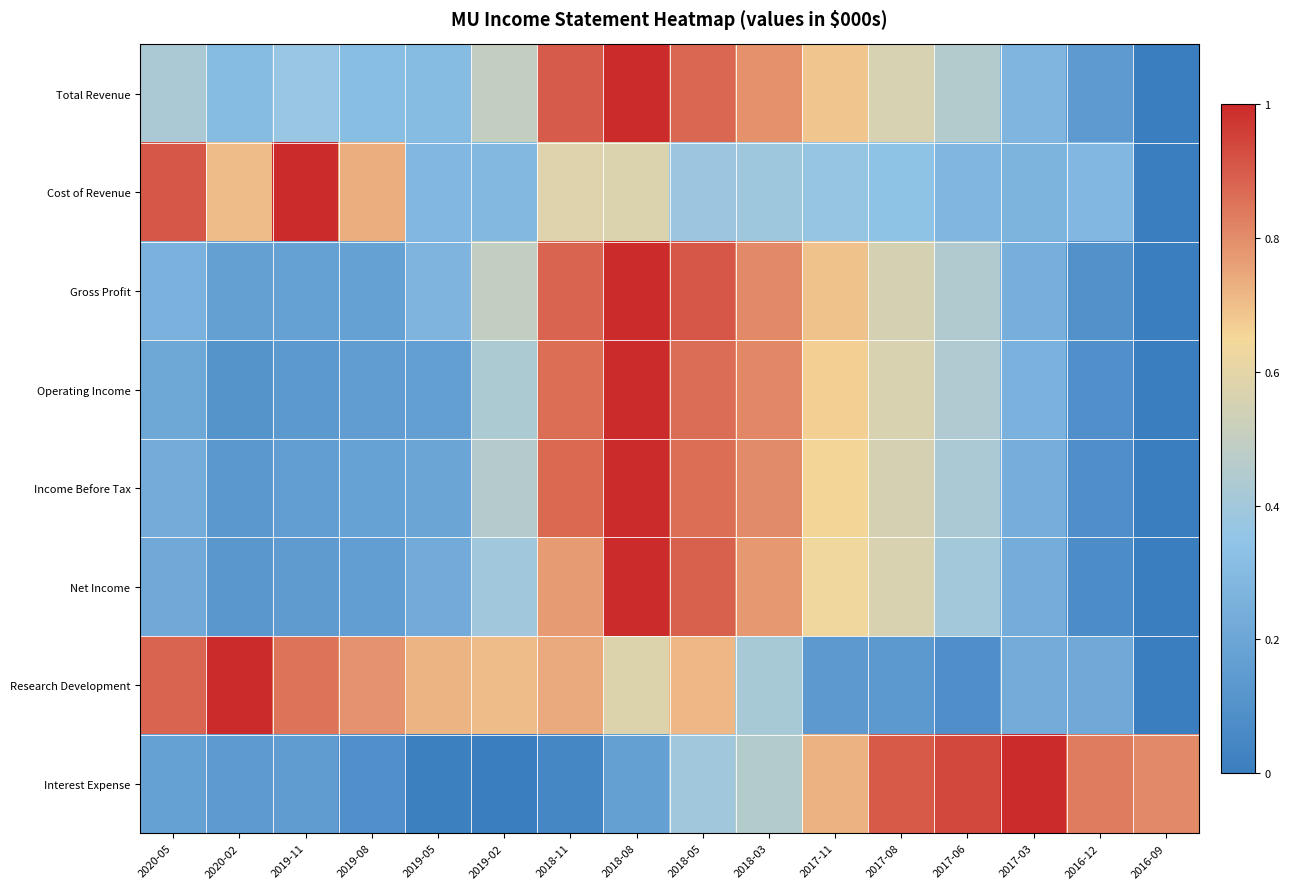

Rank the series at 2020-05 from lowest to highest value.

Interest Expense, Operating Income, Net Income, Income Before Tax, Gross Profit, Total Revenue, Research Development, Cost of Revenue